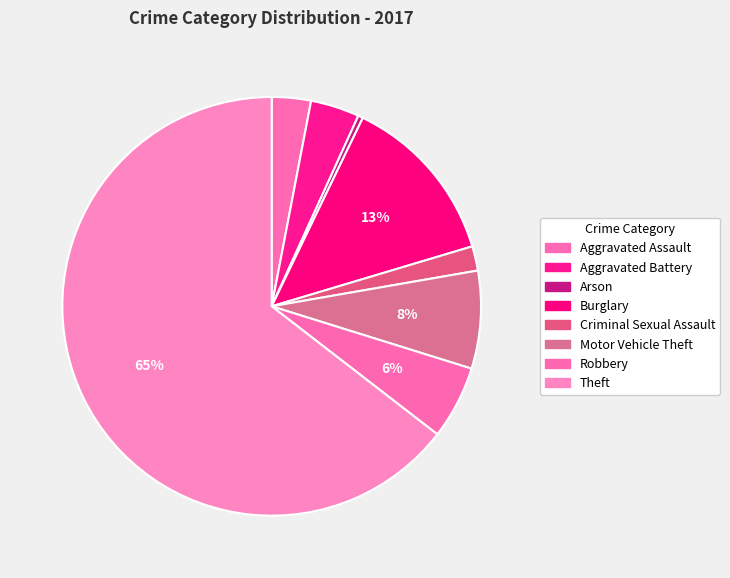

How many slices are in this pie chart?

8